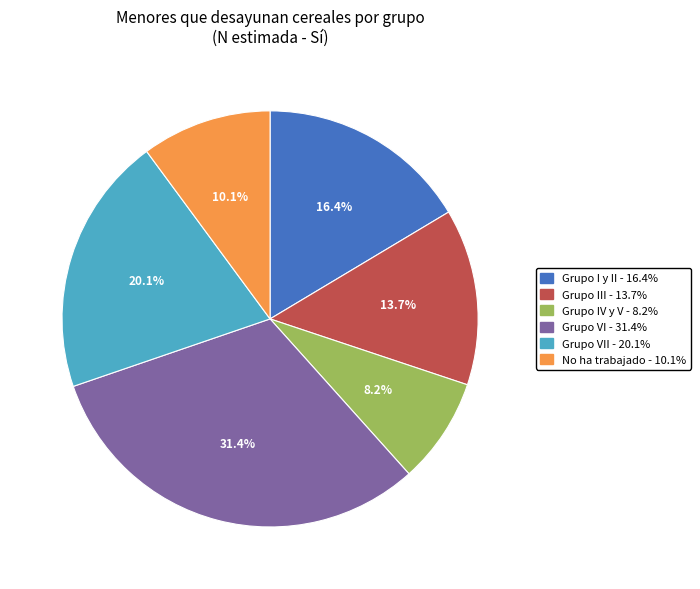

Is there any slice that represents more than half of the pie?

No